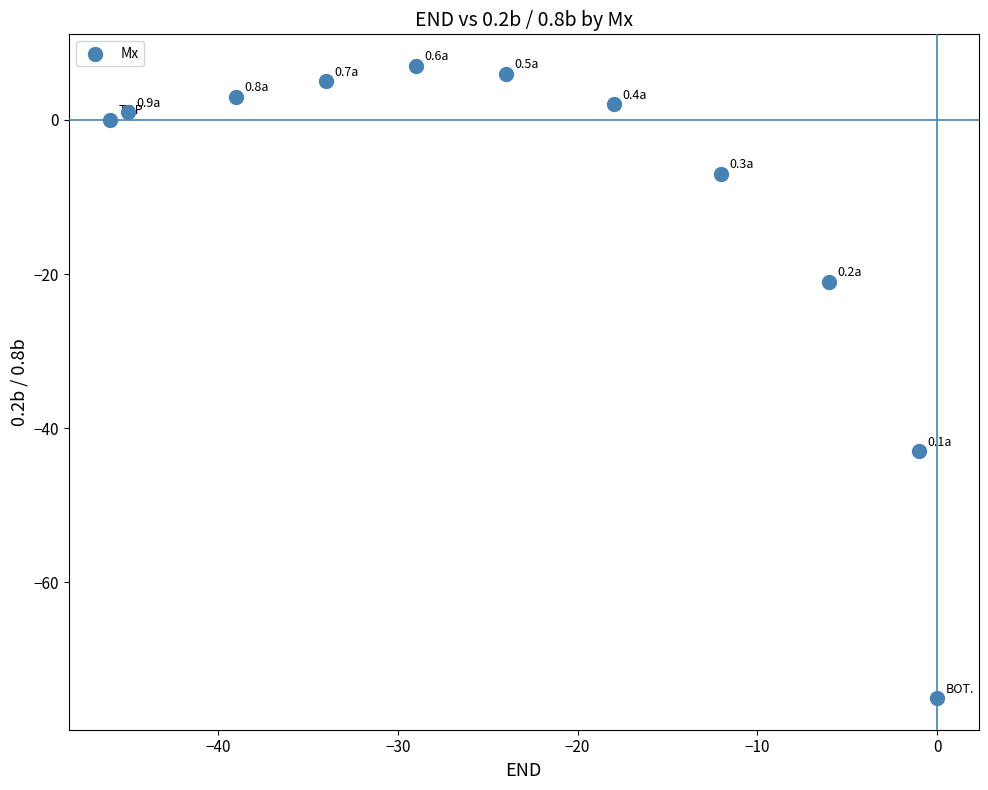

What is the average X value?

-23